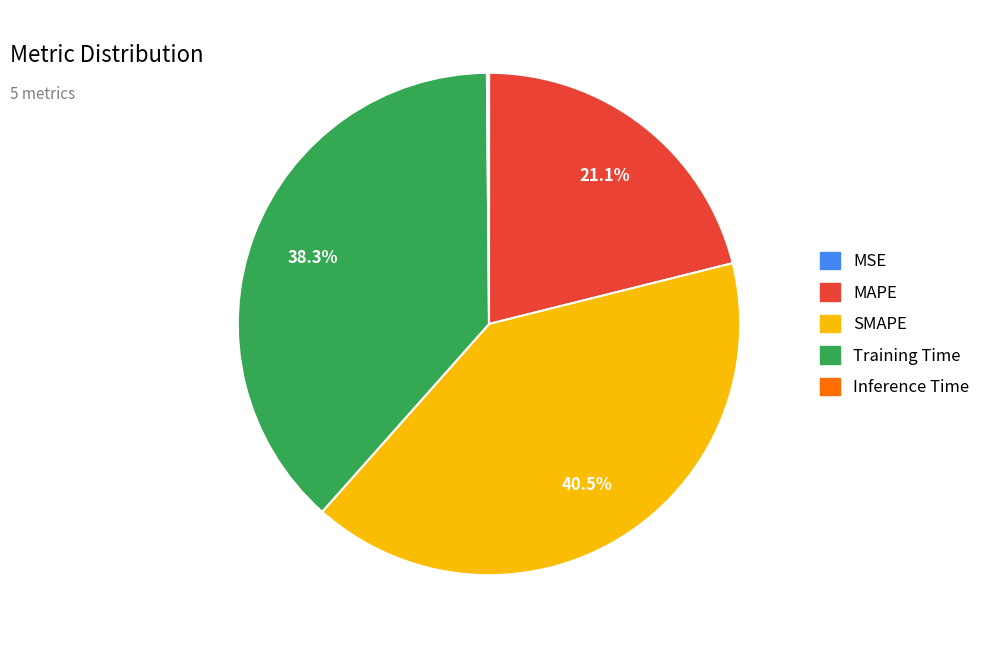

What percentage is NOT represented by SMAPE?

59.5%